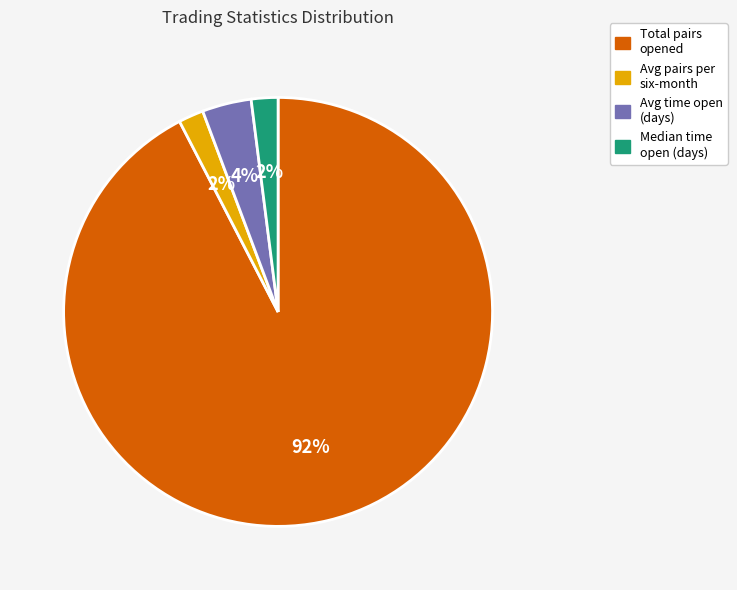

Combined, do Total pairs opened and Avg time open (days) account for over 50%?

Yes